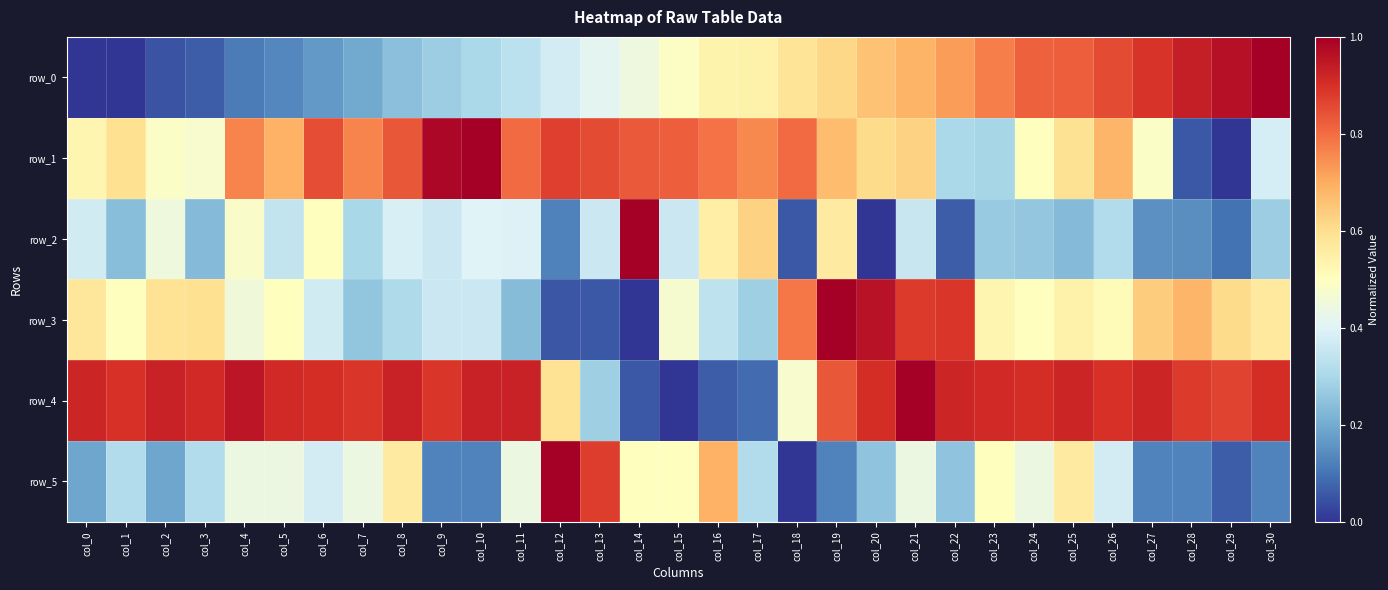

Between col_10 and col_22, which series saw the biggest shift?

row_1